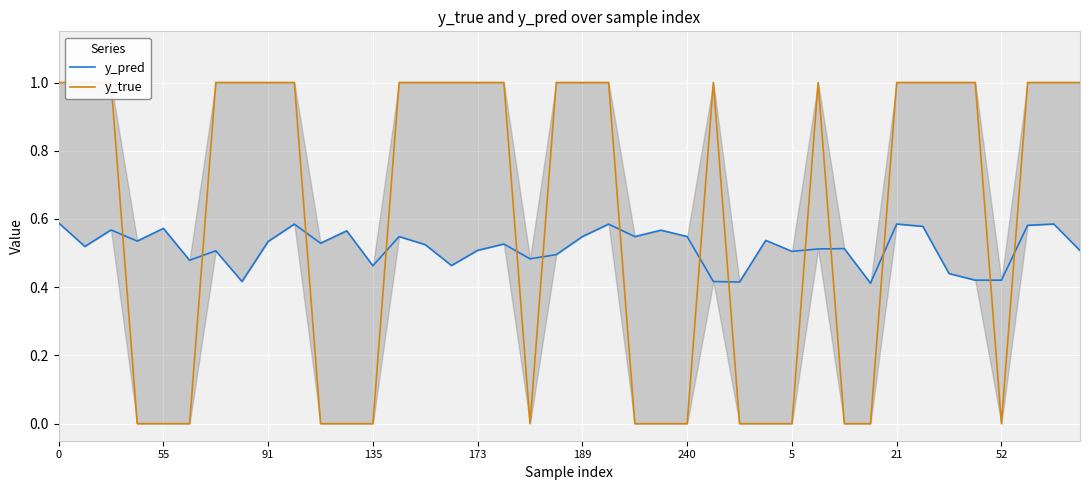

How many y_true values are between 0 and 1?

40